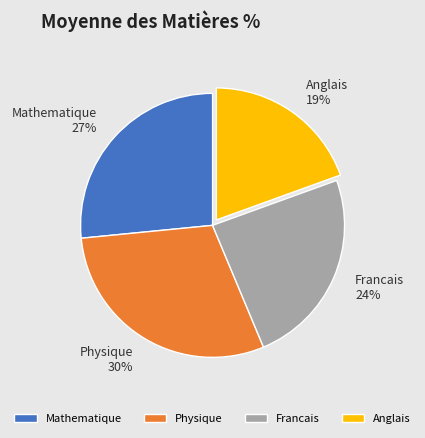

Does any single category account for the majority?

No